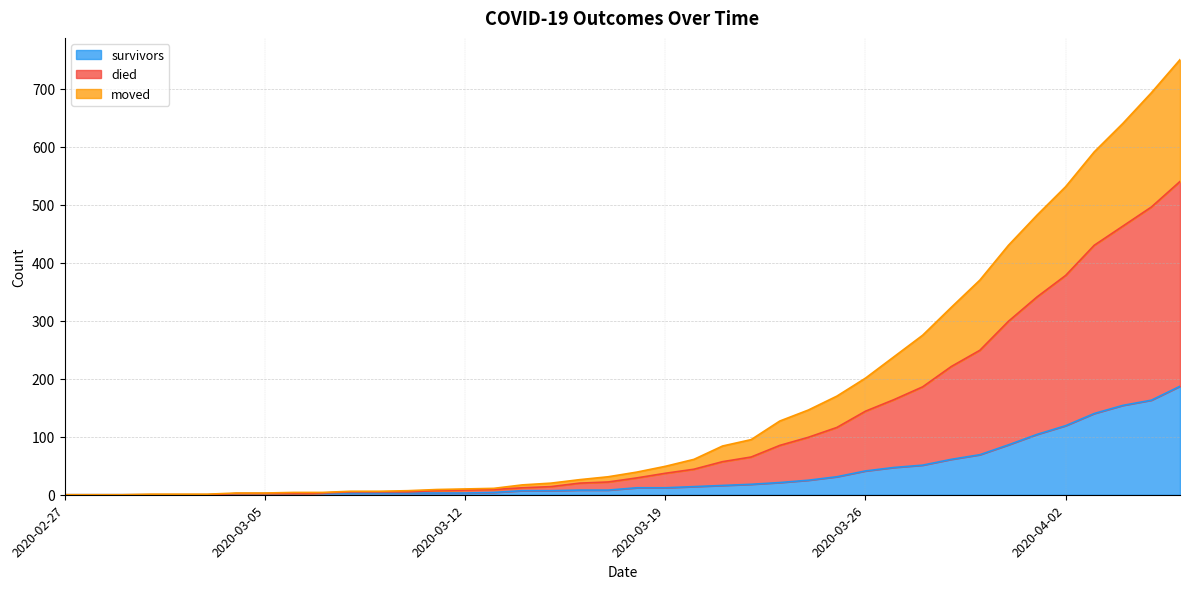

What is the maximum value for survivors?

187